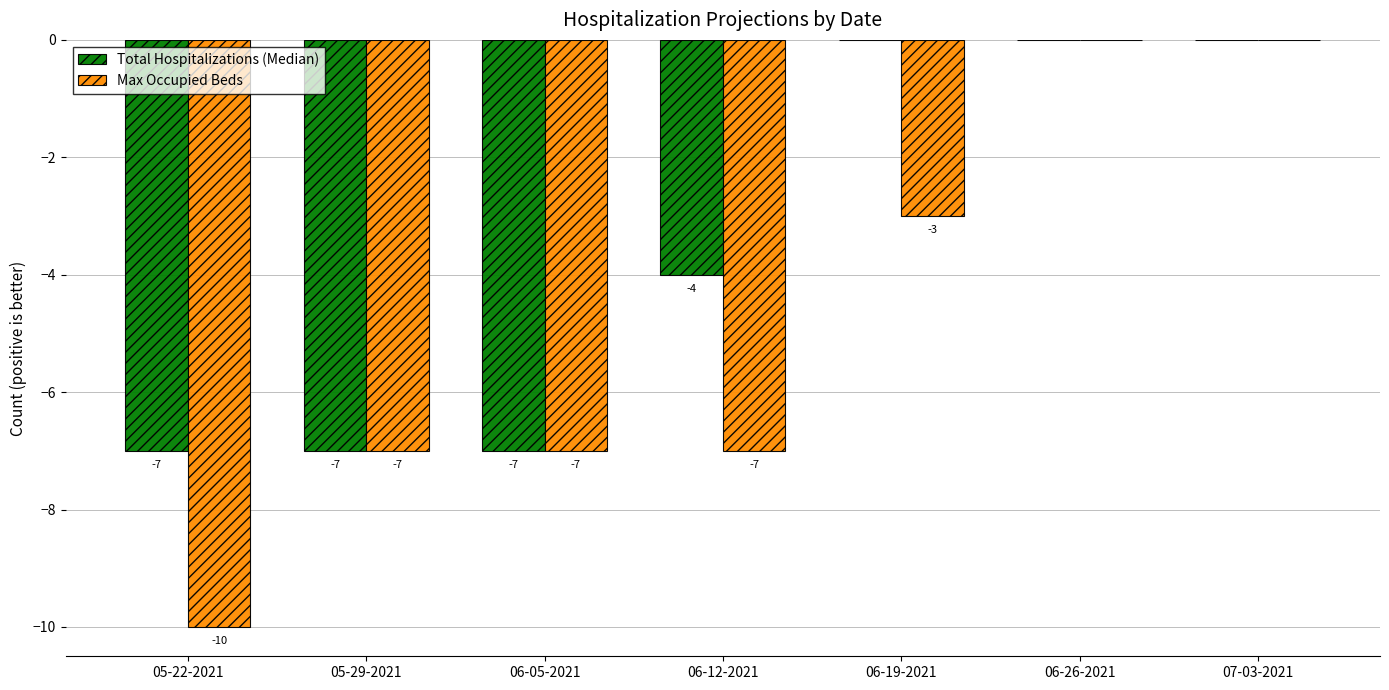

Are the bars horizontal?

No